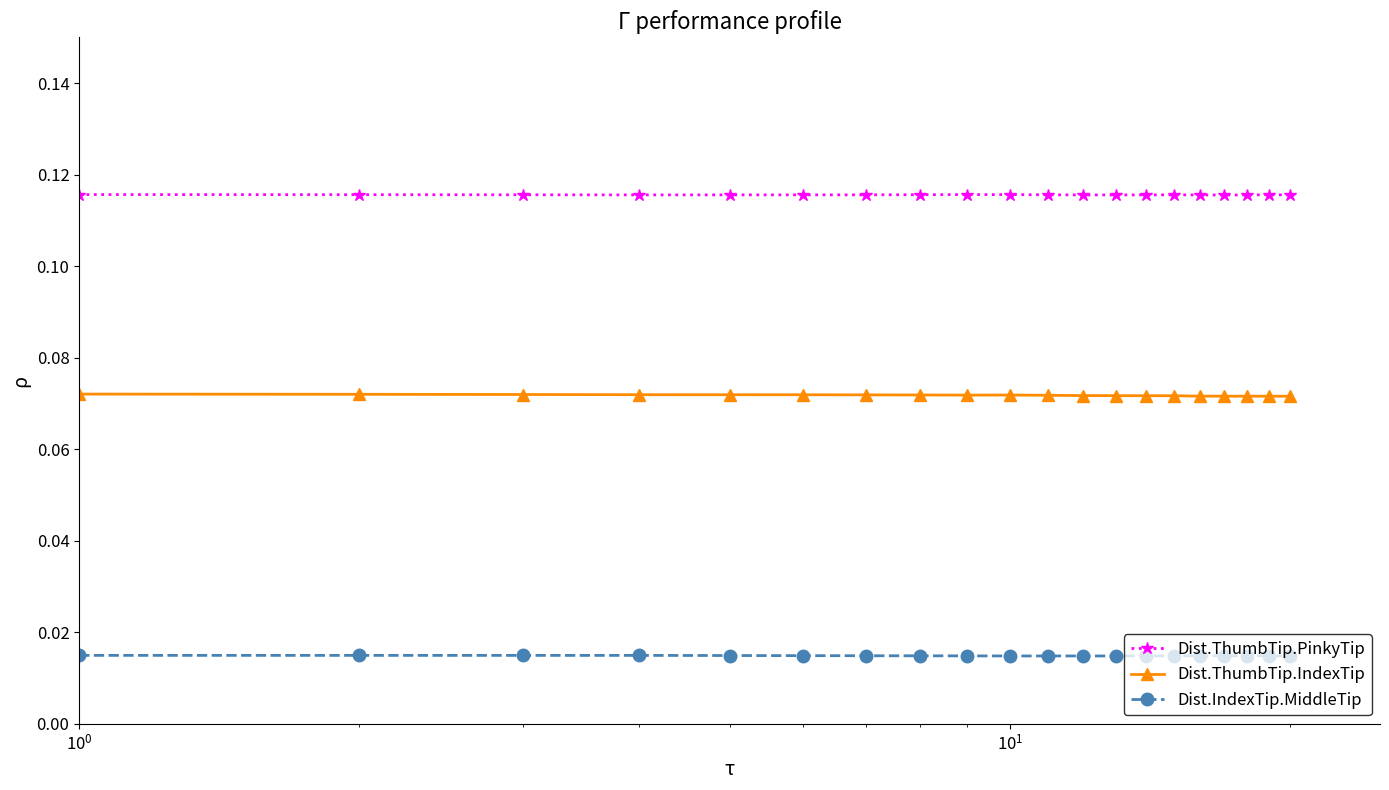

List the series in order of their overall mean, lowest first.

Dist.IndexTip.MiddleTip, Dist.ThumbTip.IndexTip, Dist.ThumbTip.PinkyTip